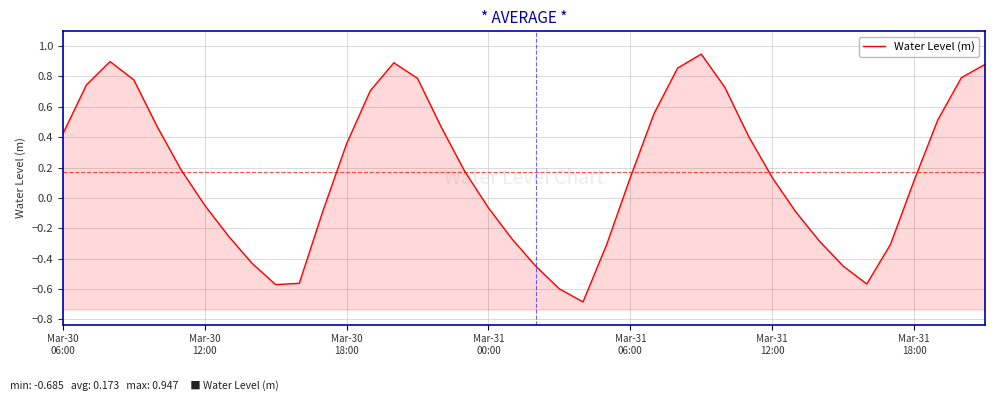

Which has a higher value, 32 or 35?

32